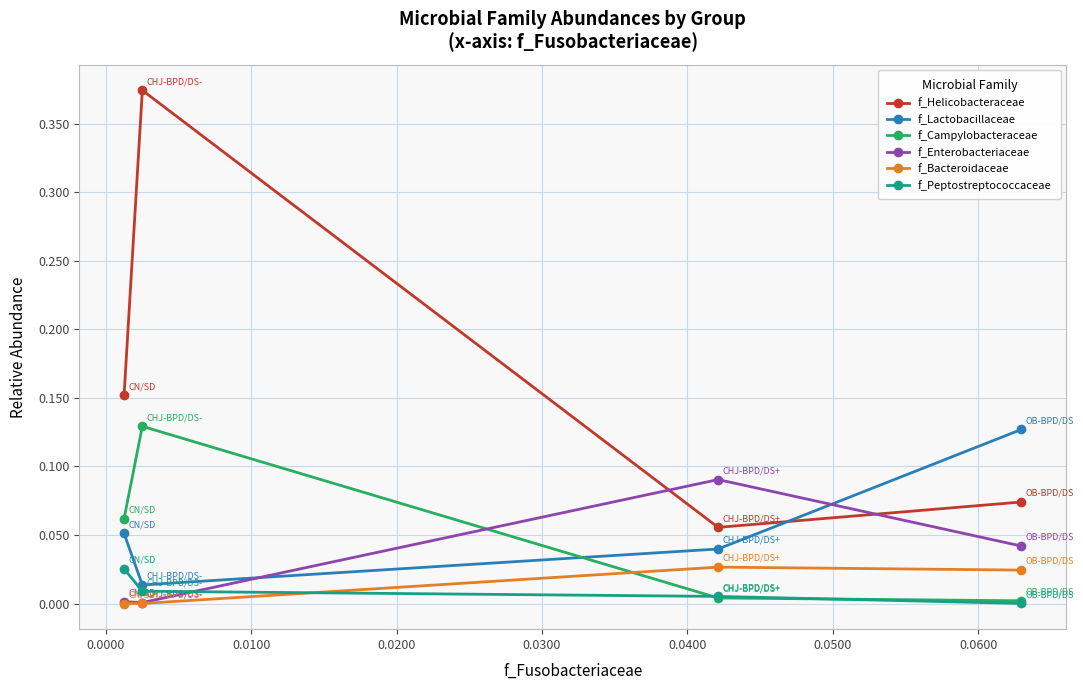

True or false: f_Campylobacteraceae has more than 2 interior local peaks.

False